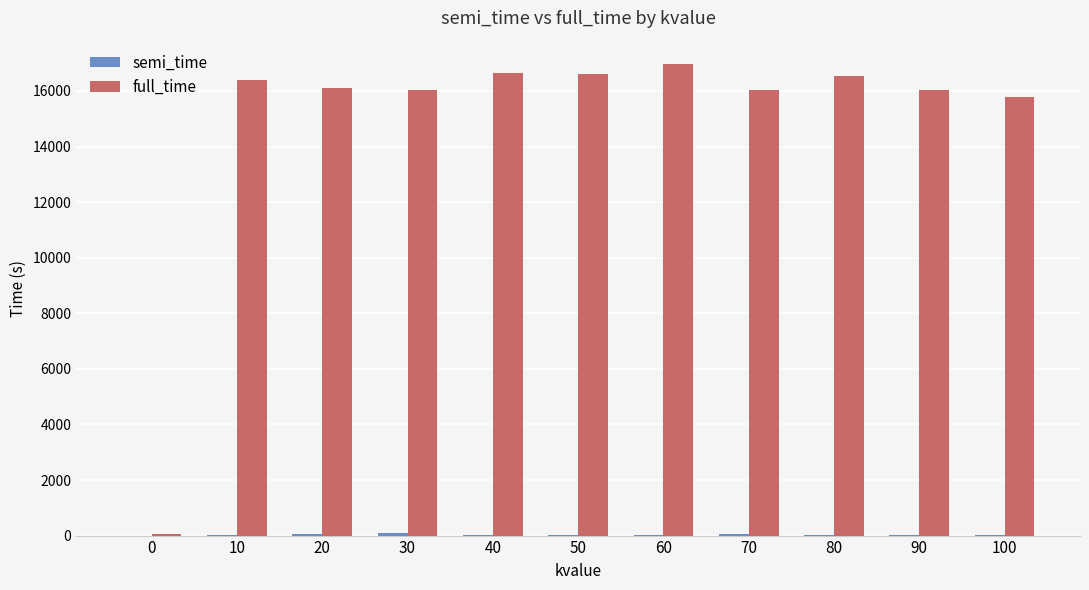

Read the full_time value at 60.

16961.3